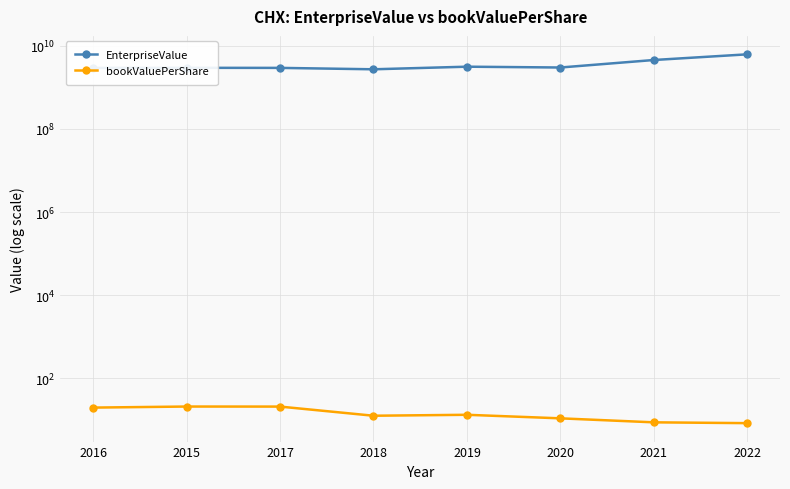

Which has a higher value, 2015 or 2022?

2022